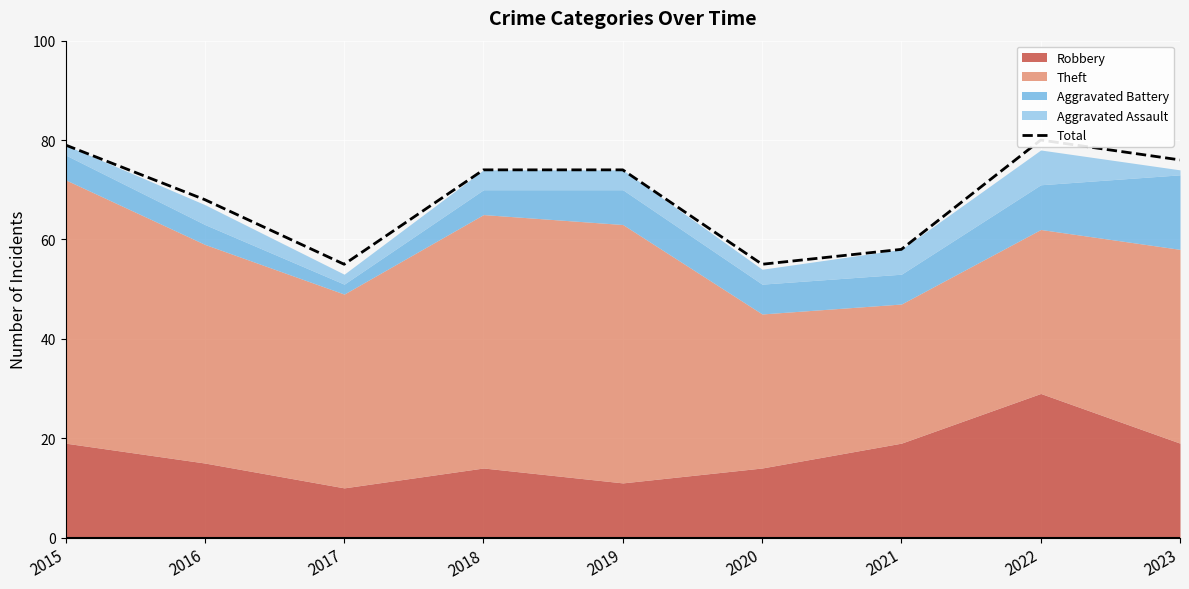

What is the sum of all values?

619